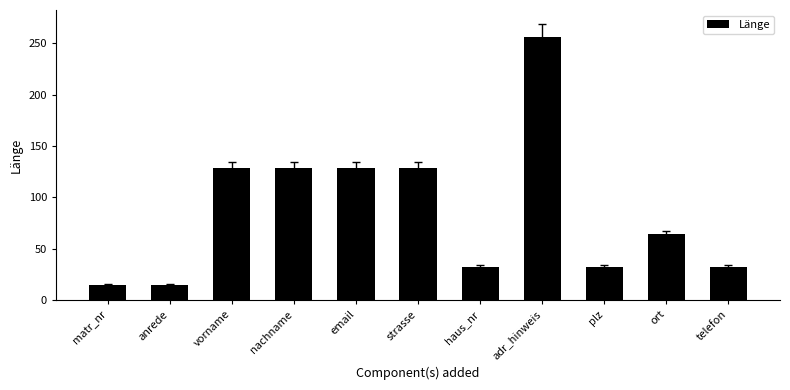

Approximately how many times larger is the value at anrede compared to plz?

0.5